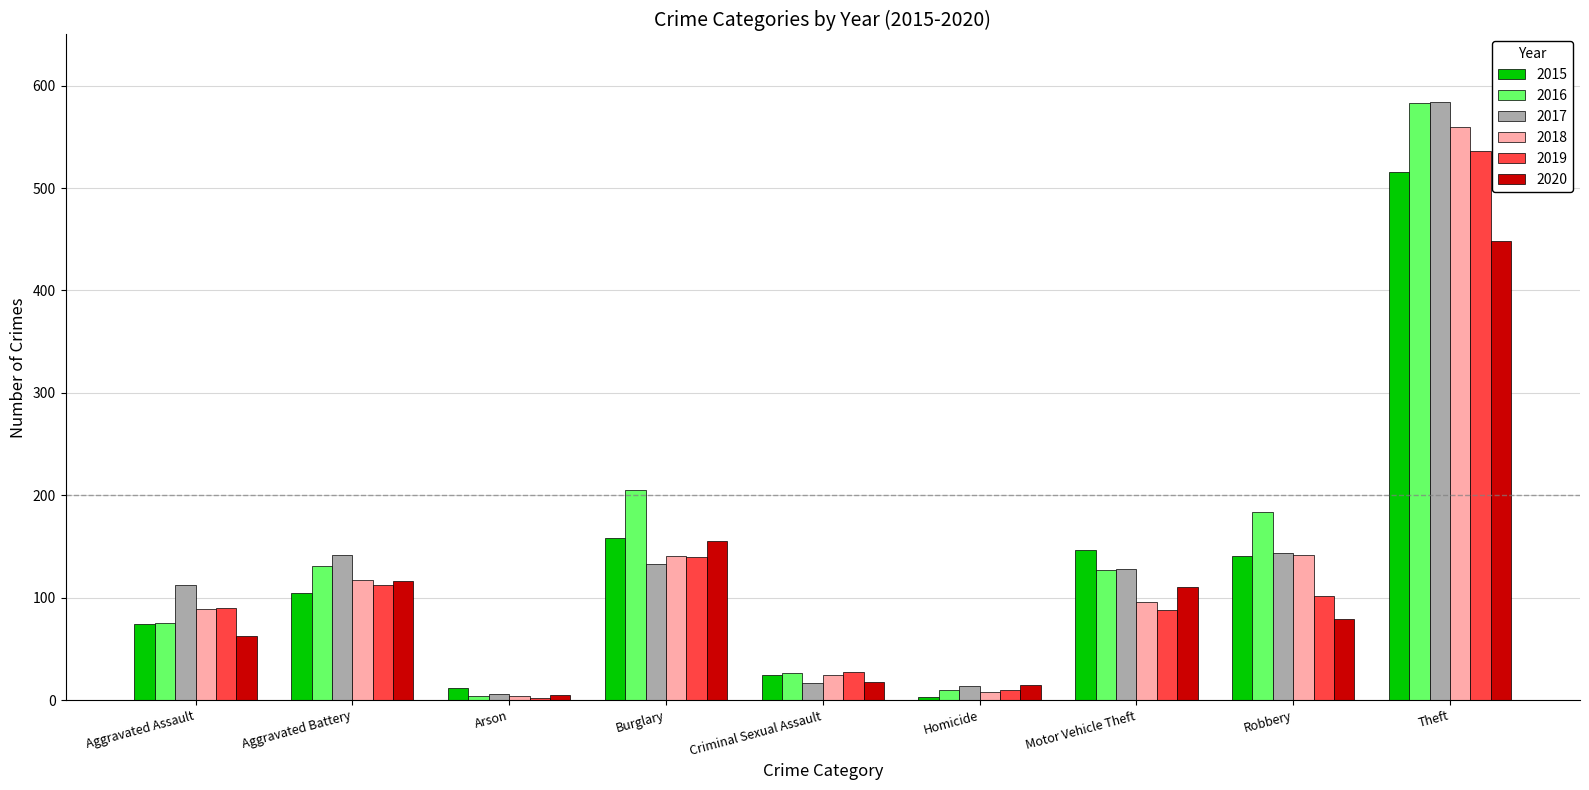

How many values in the 2017 series are below 128?

4